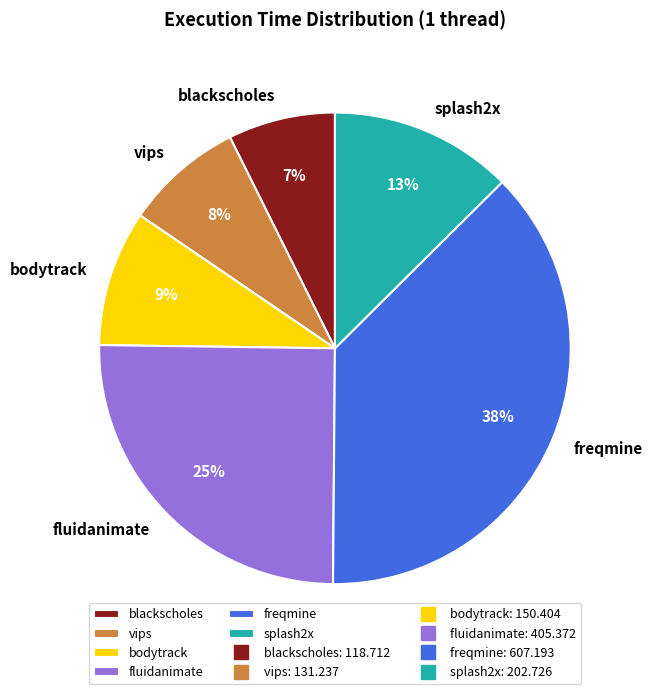

To the nearest percent, what portion does freqmine represent?

38%